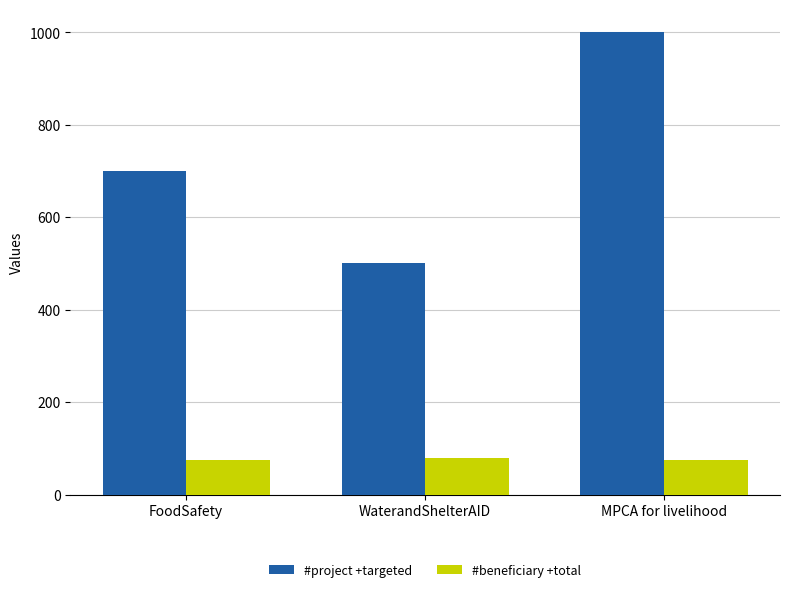

Rank the series by their maximum value, from highest to lowest.

#project +targeted, #beneficiary +total